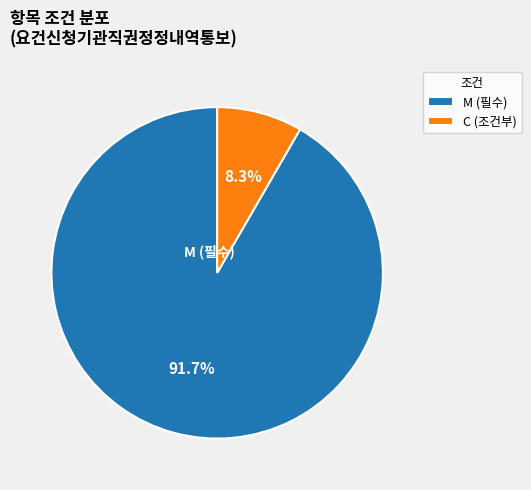

Count the number of slices in the pie.

2